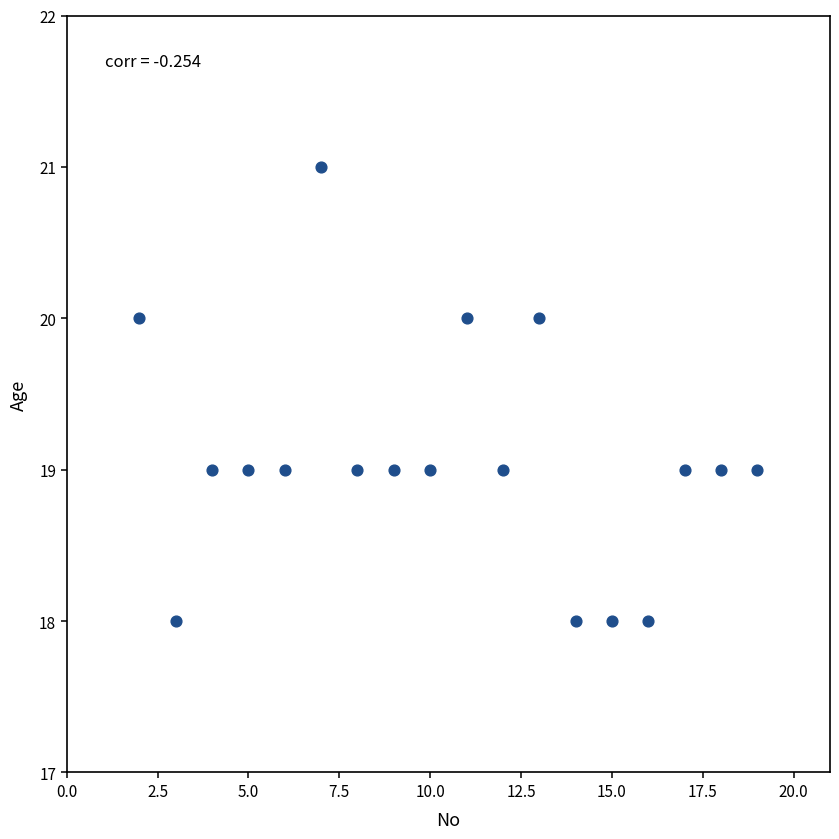

What is the range of X values (max minus min)?

17